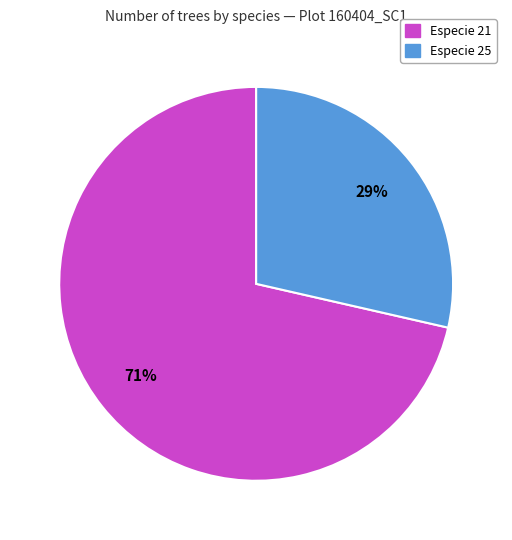

To the nearest percent, what is the average slice percentage?

50%